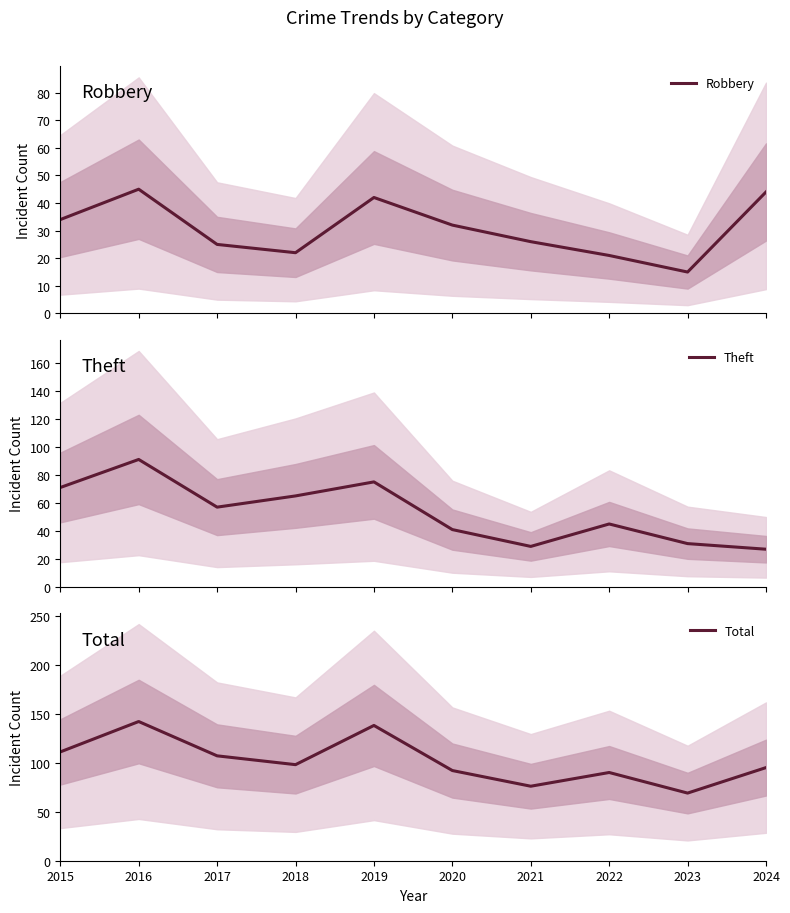

At which label does Robbery first exceed 32?

2015